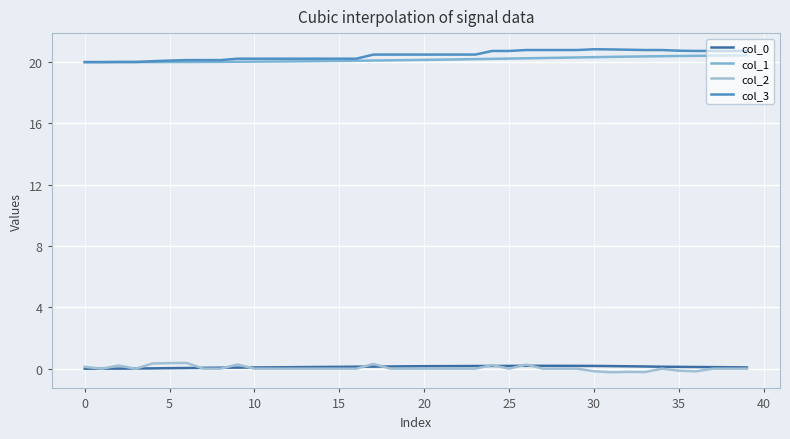

In col_0, how many points are higher than both neighbors (excluding endpoints)?

1